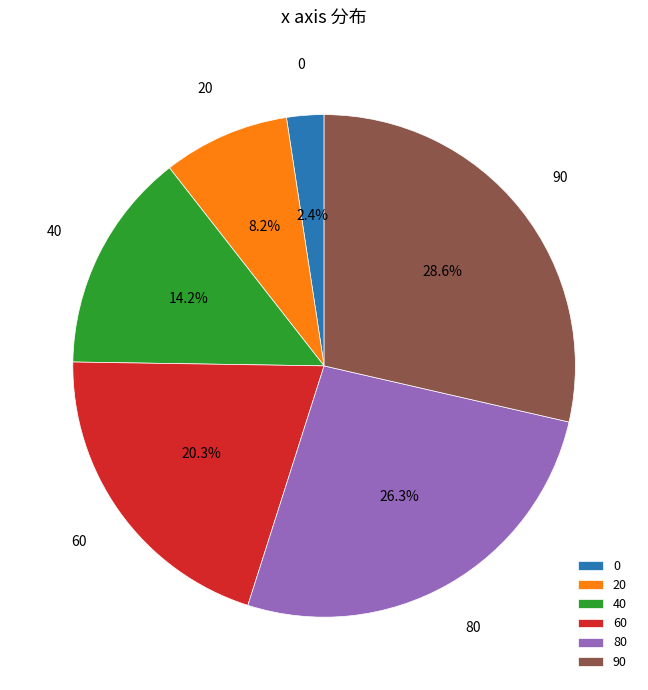

True or false: 80 accounts for 37% of the total.

False